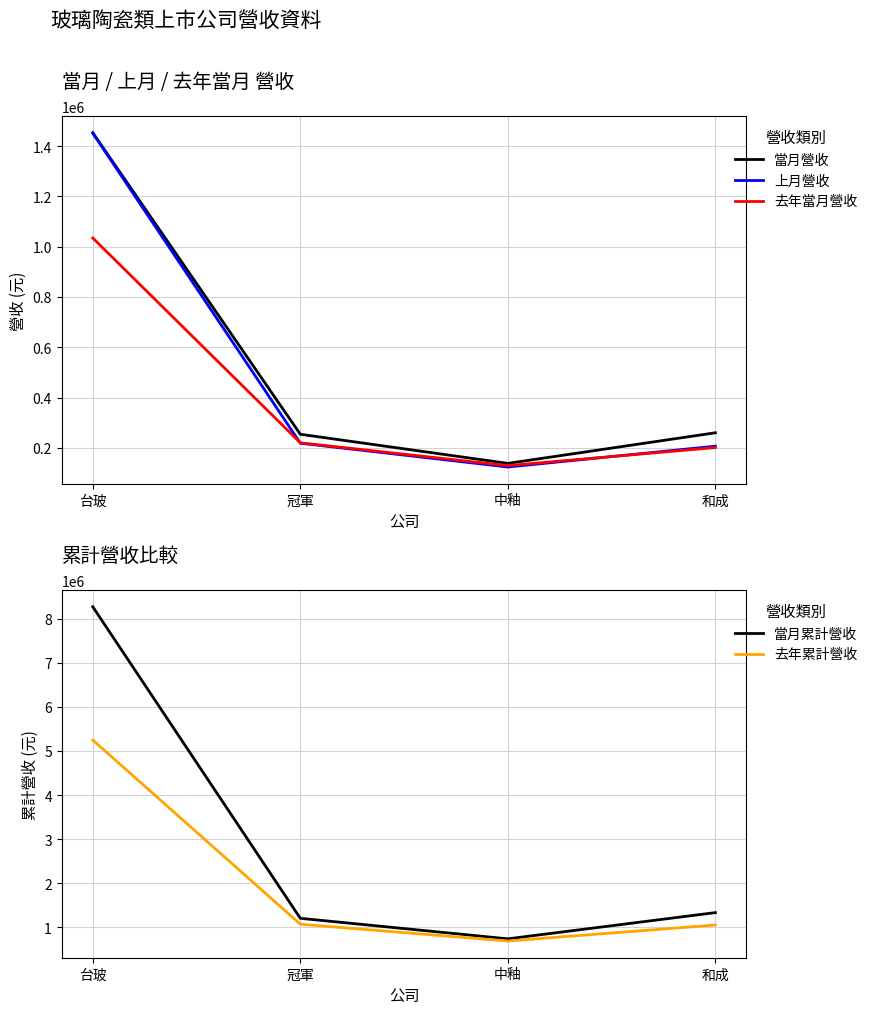

What is the difference between the 去年當月營收 values at 和成 and 冠軍?

18901